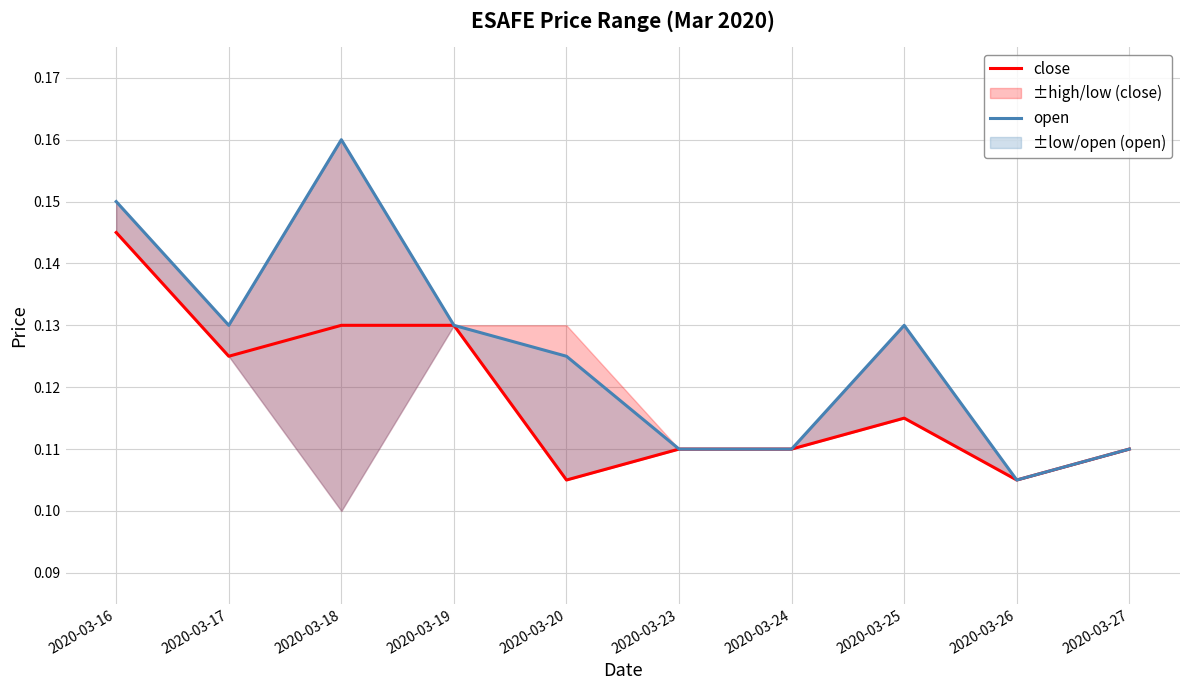

Rank the series at 2020-03-27 from highest to lowest value.

close, open